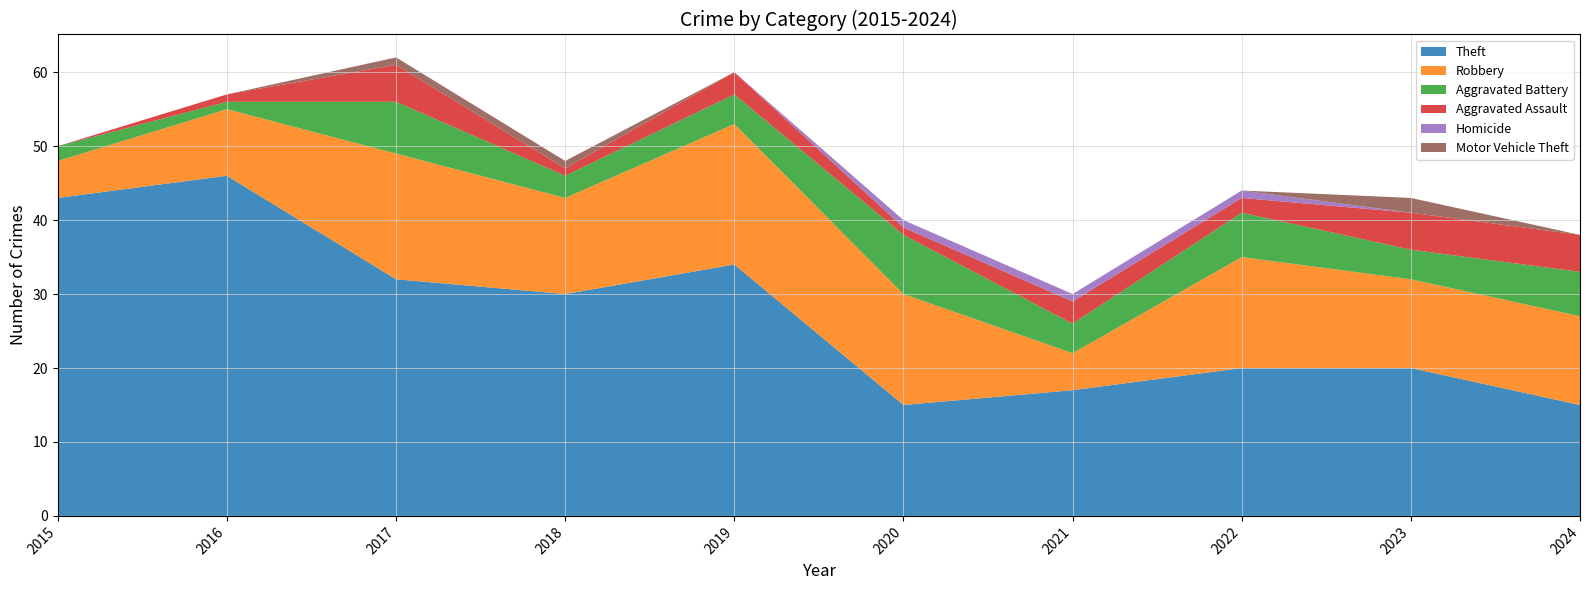

Where do Homicide and Motor Vehicle Theft first cross each other?

2022 and 2023